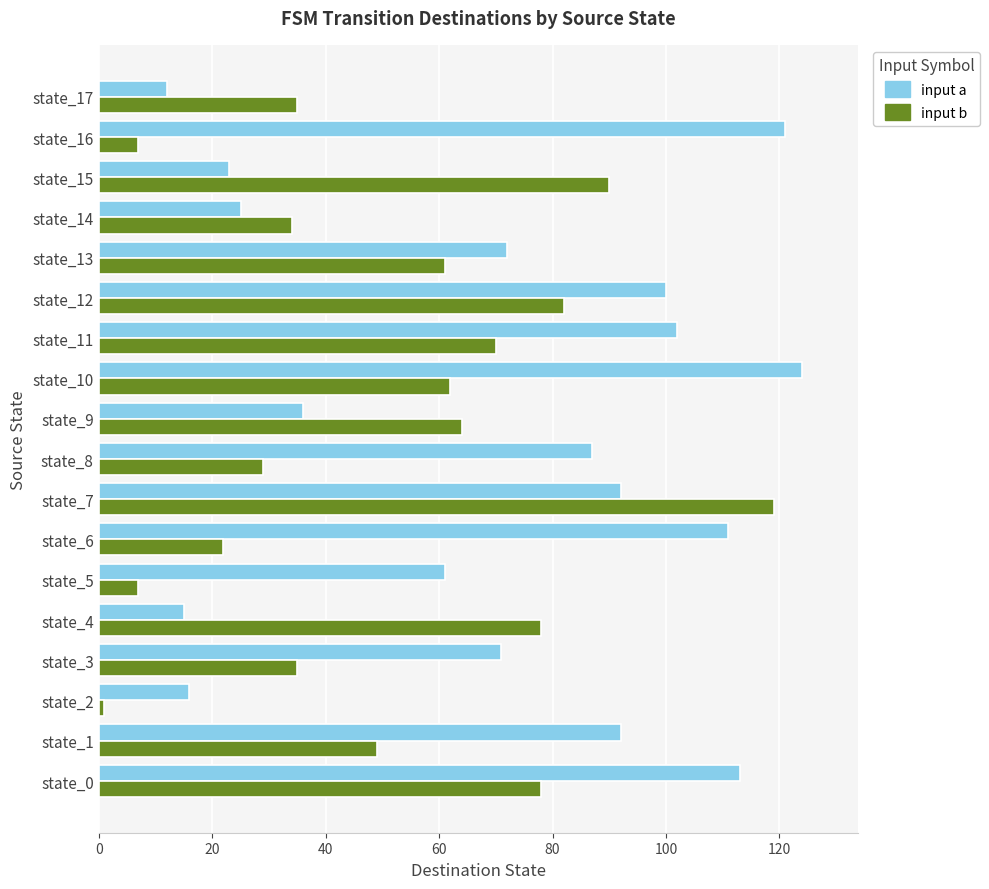

List the series in order of their peak value, highest first.

input a, input b